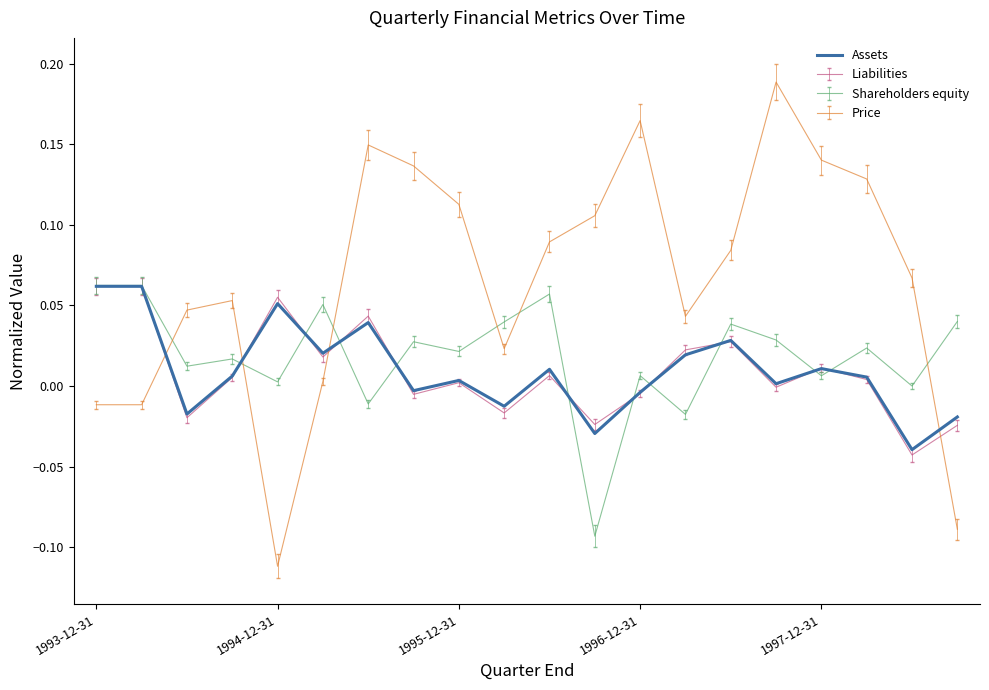

True or false: Assets and Price intersect in this chart.

True